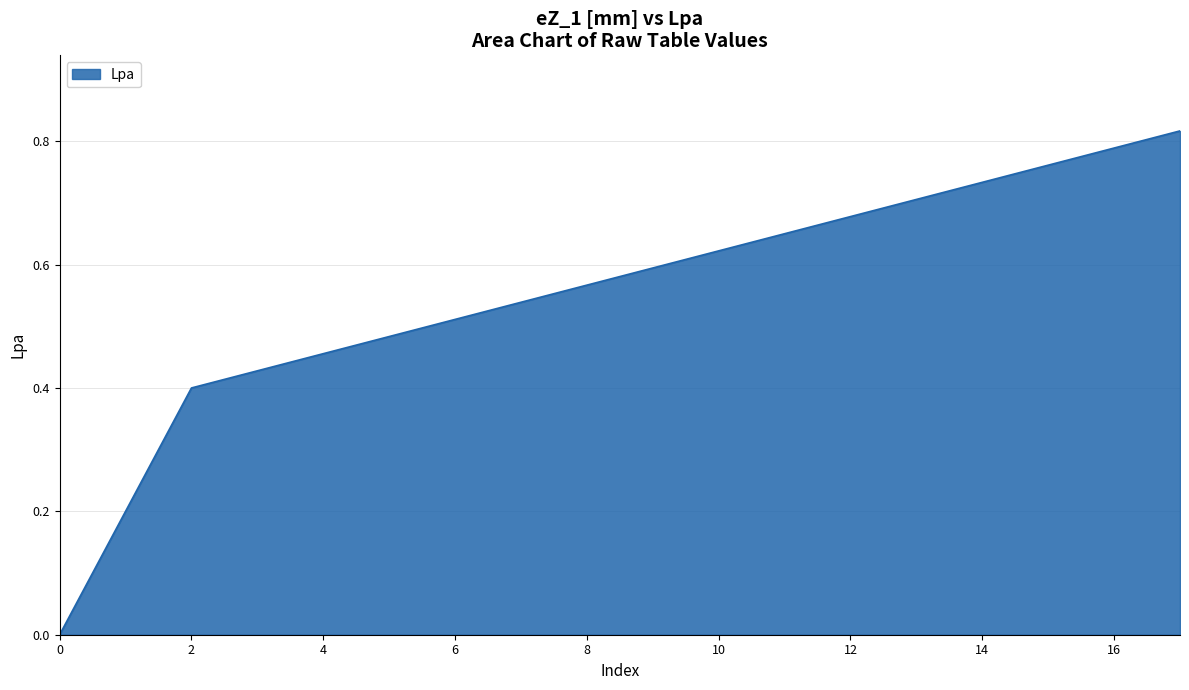

Does the chart have visible grid lines?

Yes